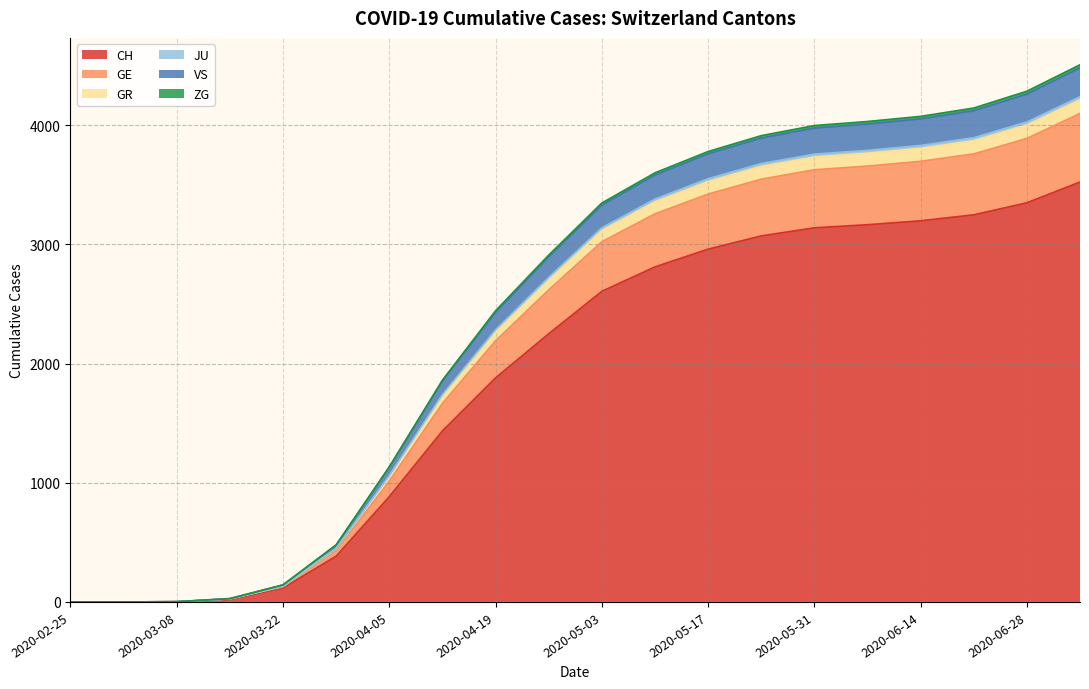

Does the chart have visible grid lines?

Yes